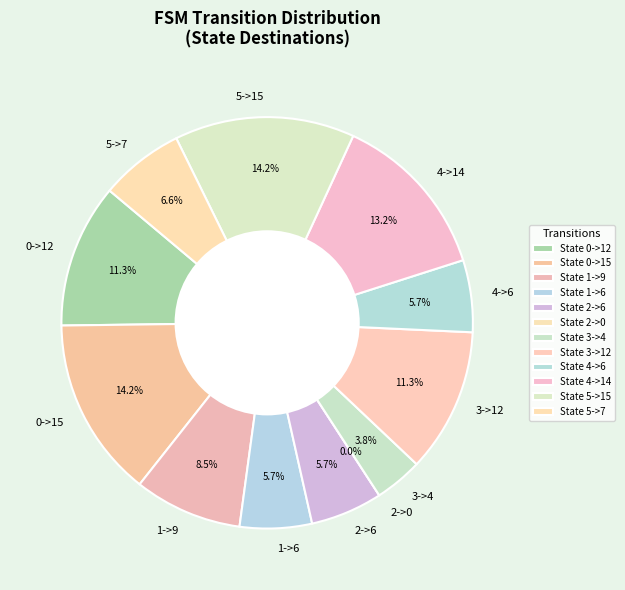

What is the ratio of the value at 1->6 to the value at 0->12?

0.5